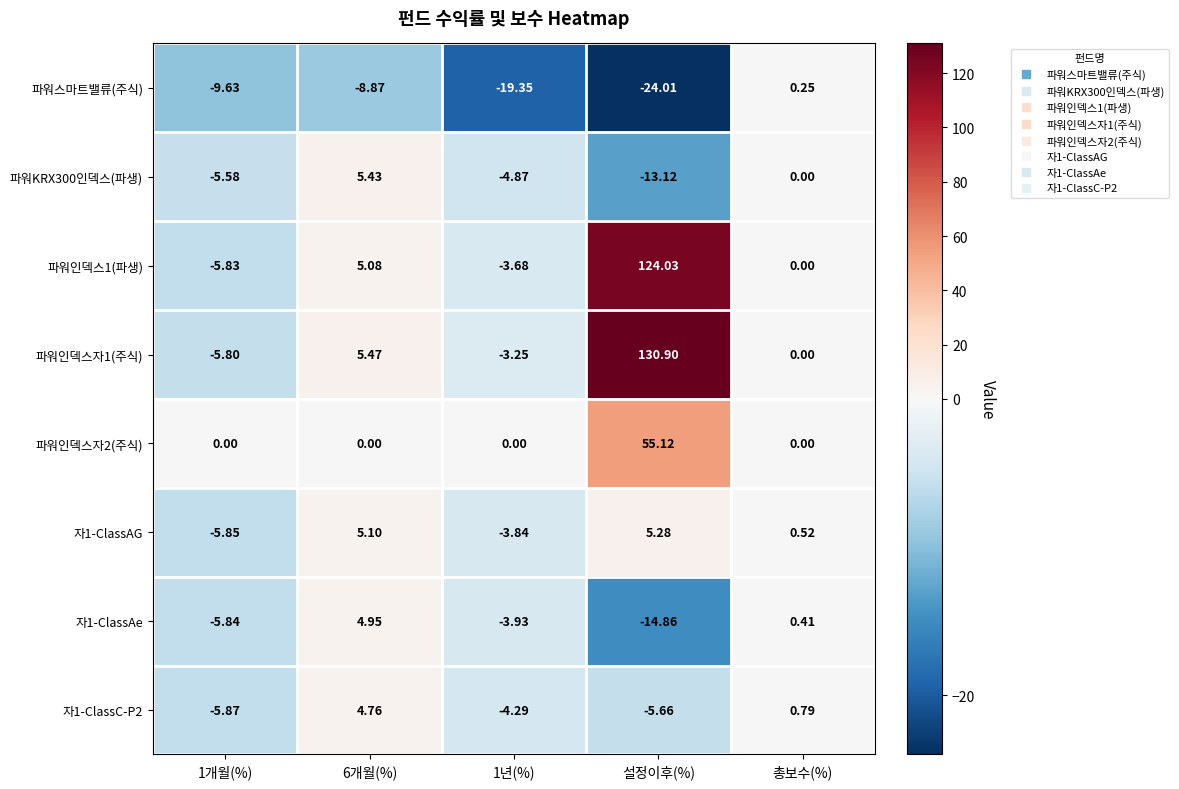

Which category has the lowest value in the 파워스마트밸류(주식) series?

설정이후(%)